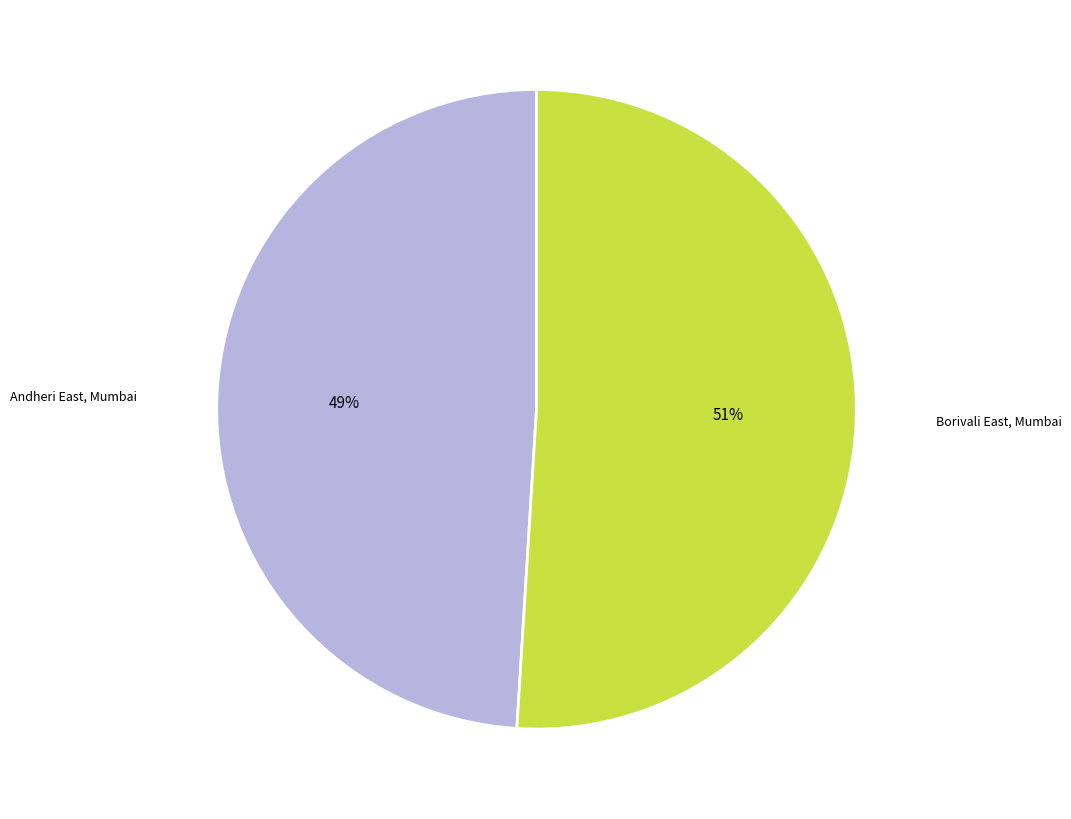

To the nearest percent, what is the difference between the largest and smallest slice percentages?

2%